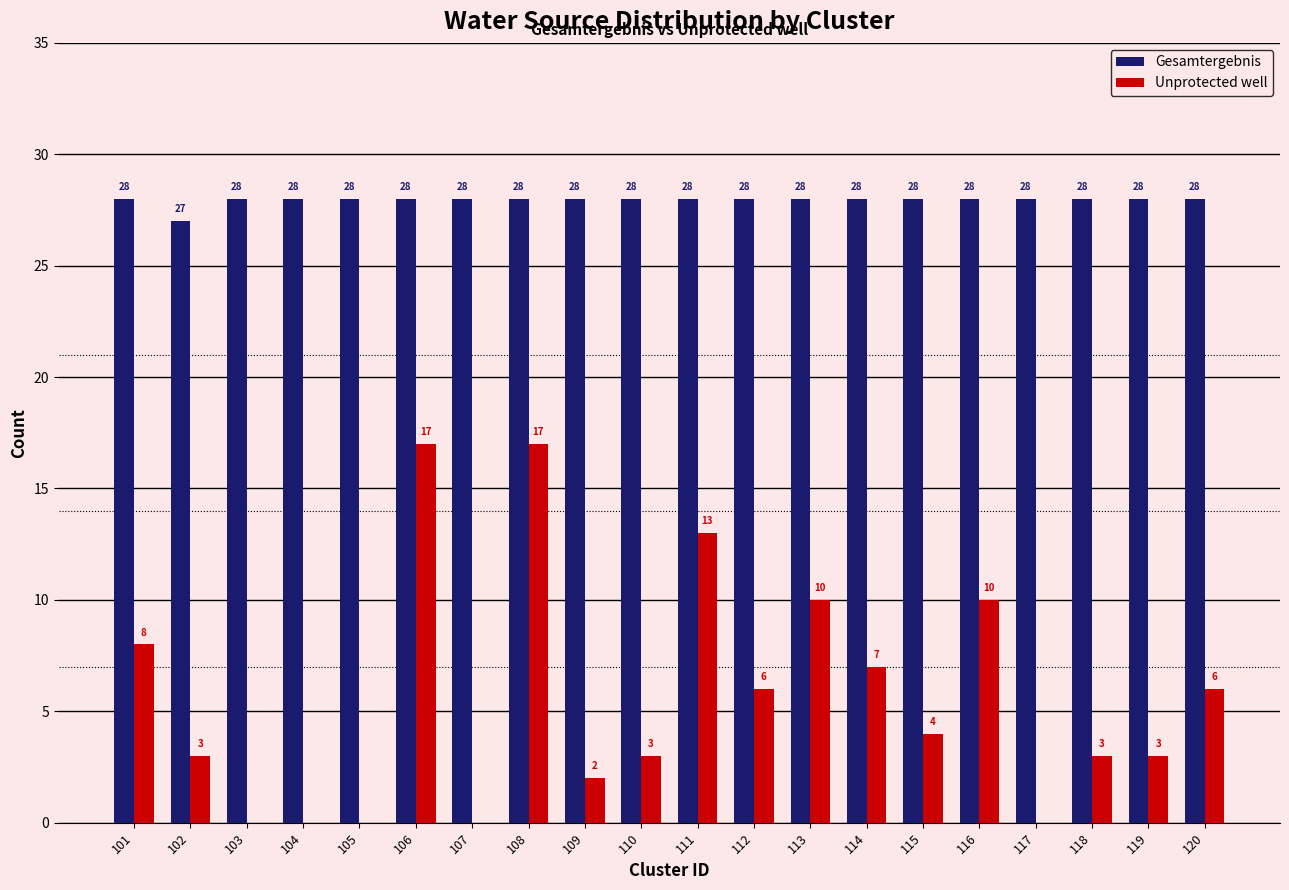

How many Gesamtergebnis values are between 28 and 29?

19